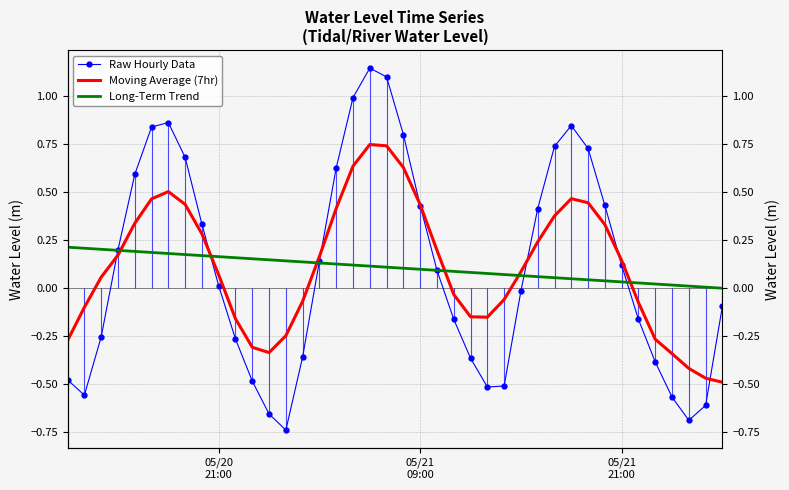

Does the chart have visible grid lines?

Yes